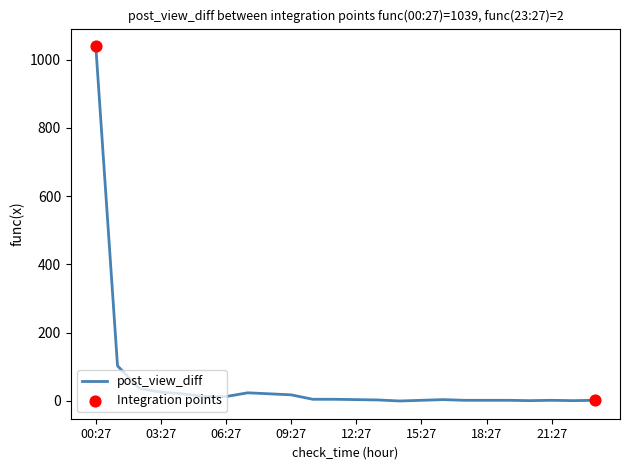

What is the difference between the maximum and minimum values?

1039